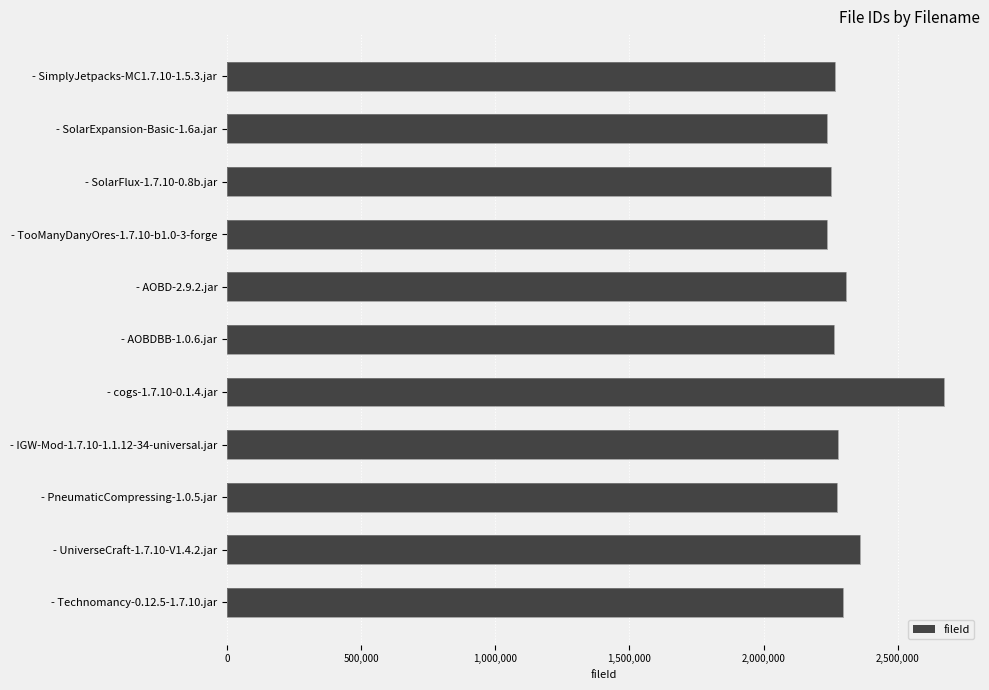

Reading right to left, transcribe all the data shown in this chart.

2295819	2357689	2273924	2276684	2672531	2263870	2305237	2235784	2250666	2236243	2267185